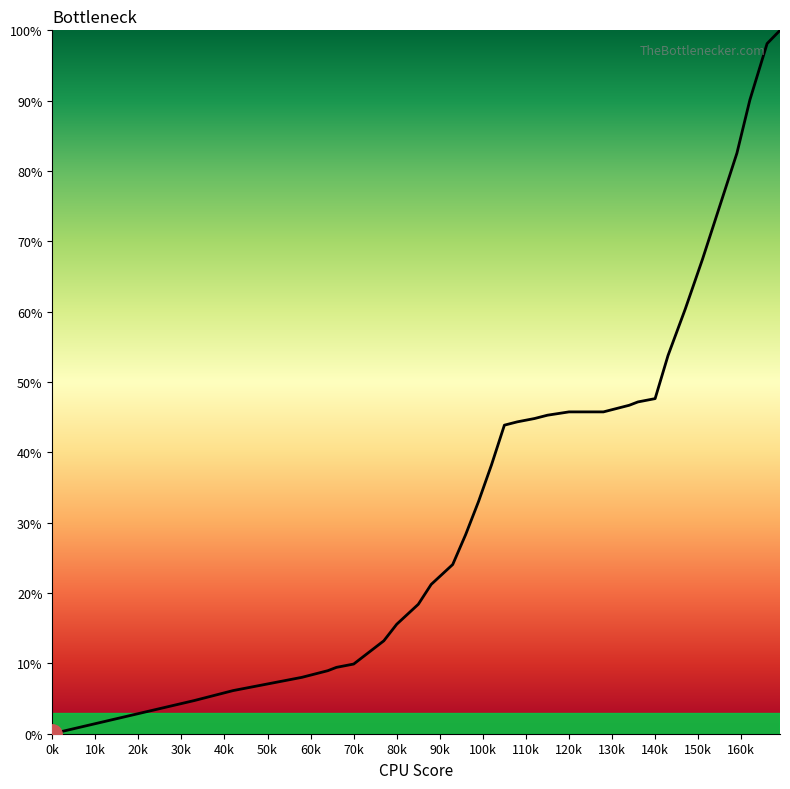

Which category has the lowest value across all series?

0k